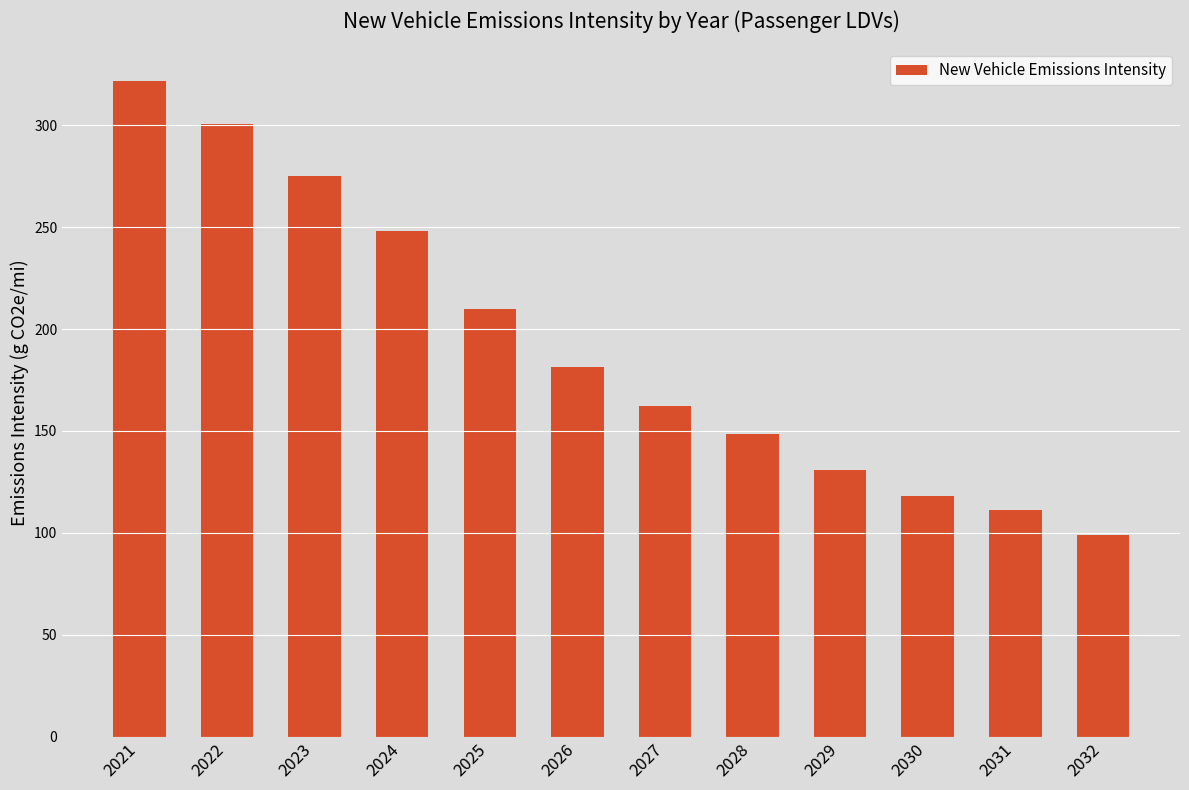

Are the bars horizontal?

No